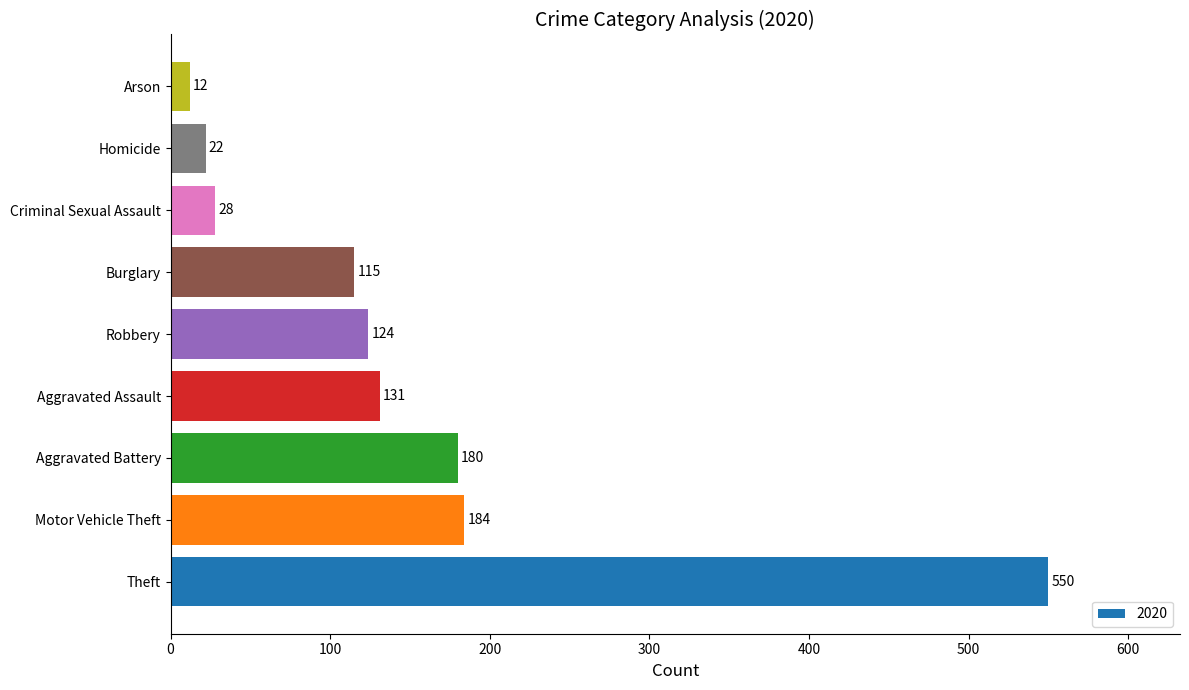

Reading bottom to top, extract all data points from this chart.

550	184	180	131	124	115	28	22	12